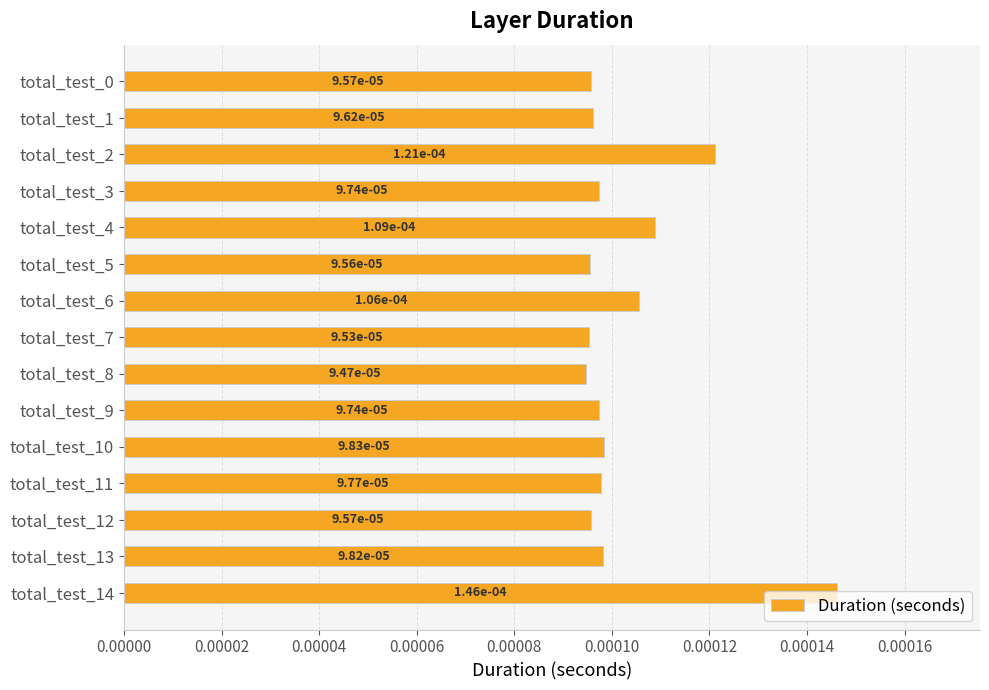

Count the values in the range 0 to 1.

15